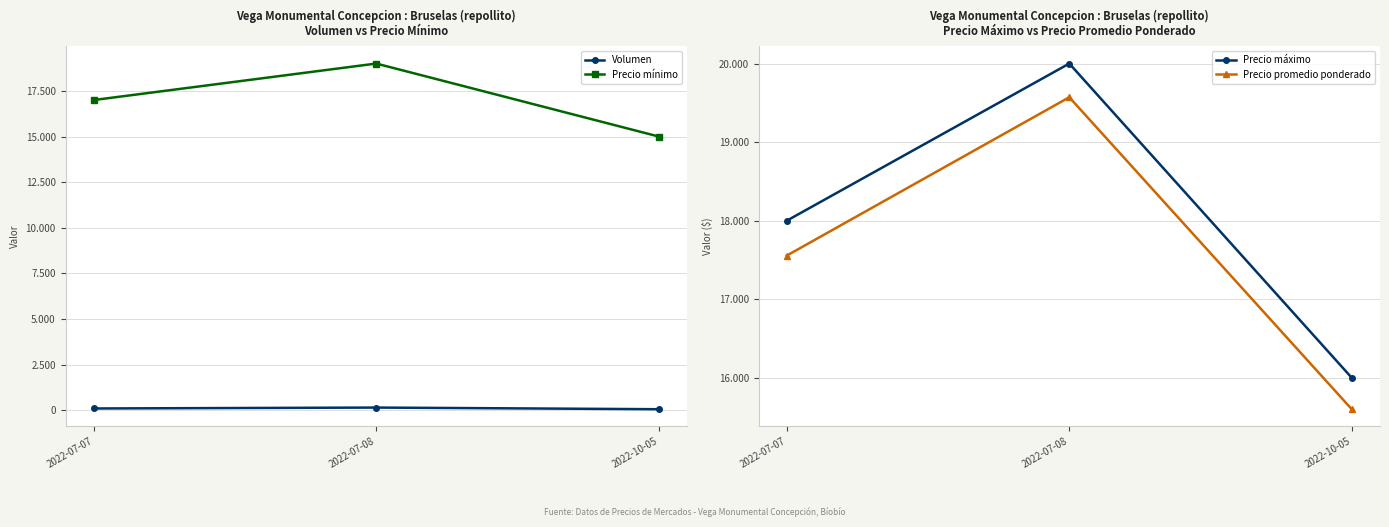

At which label does Precio máximo reach its peak?

2022-07-08